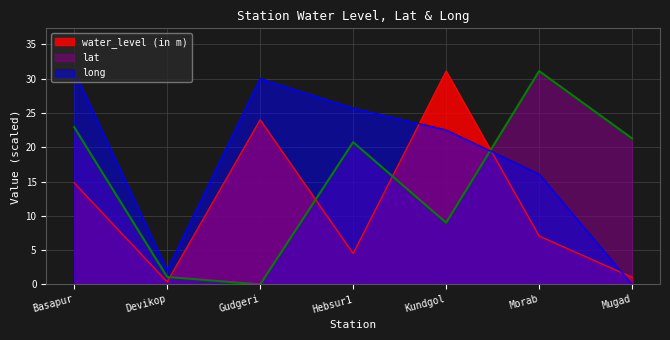

How many positive values does the lat series have?

6